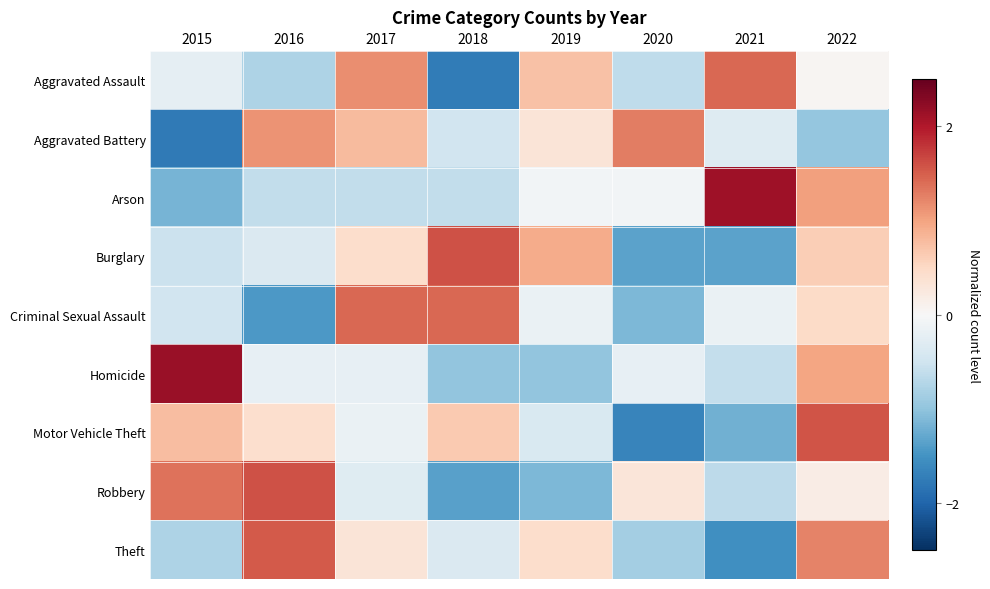

Which series has the widest spread of values?

Arson